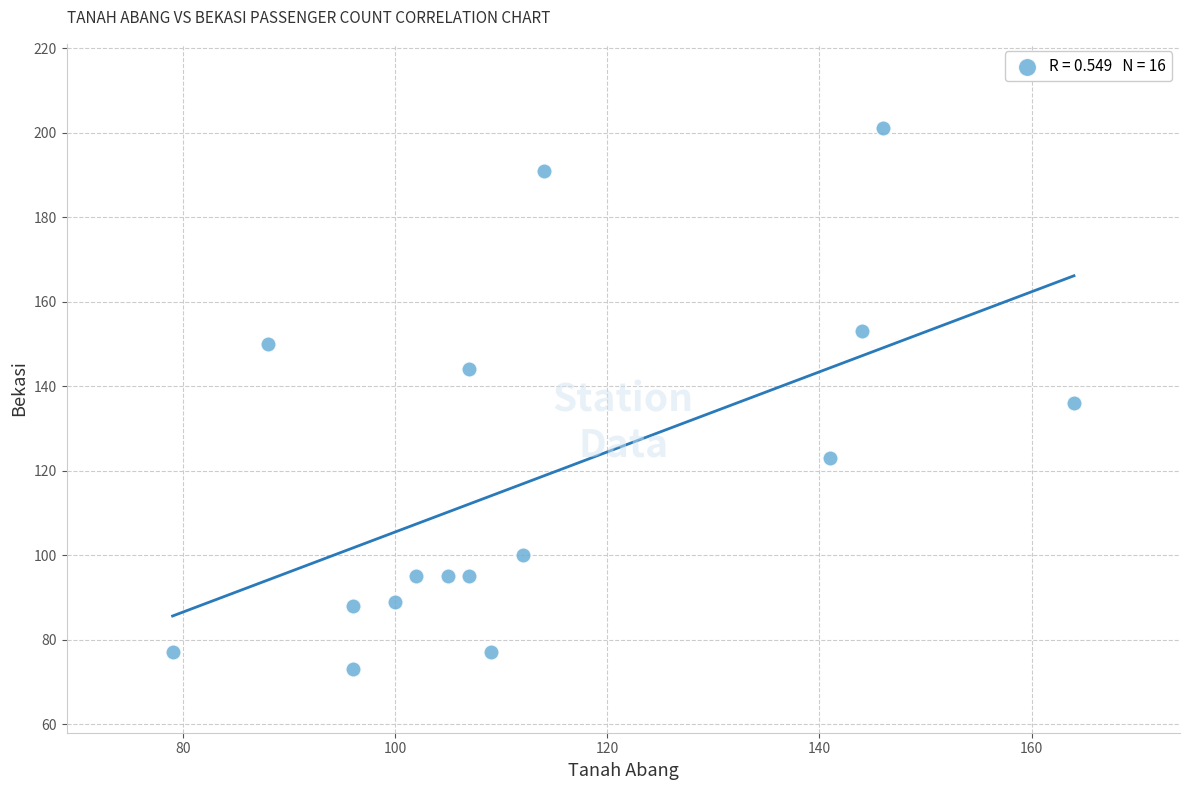

What is the range of Y values (max minus min)?

128